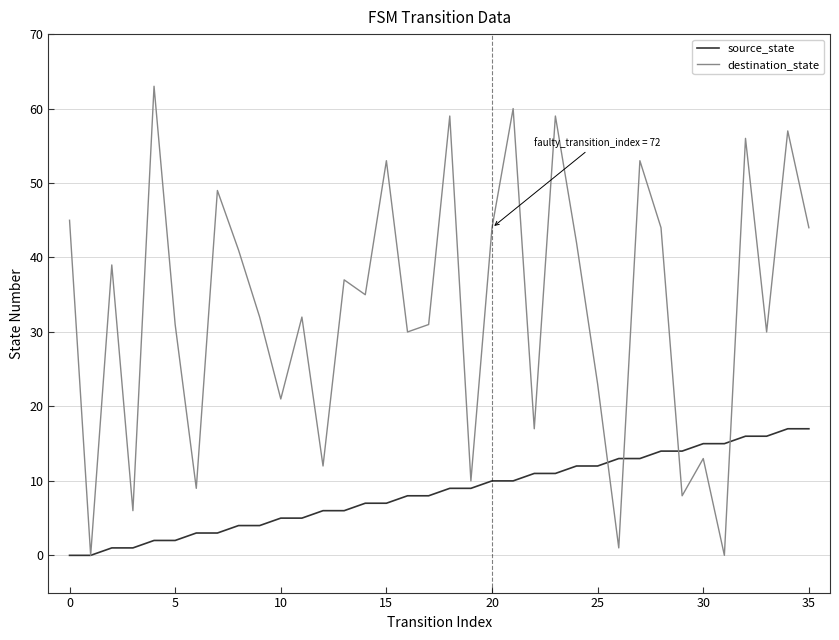

What is the sum of all source_state values?

306